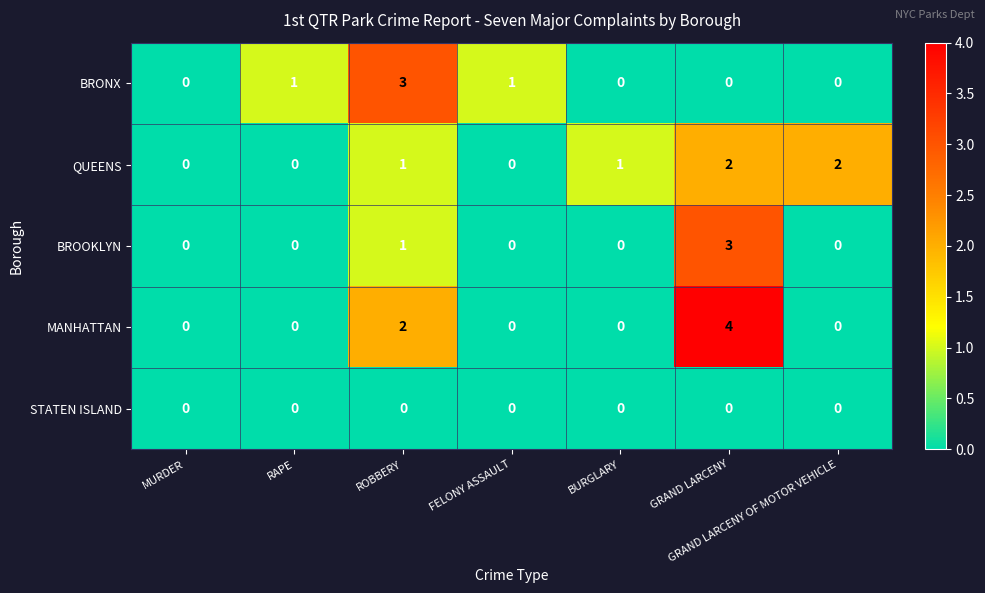

Between MURDER and ROBBERY, which series saw the biggest shift?

BRONX